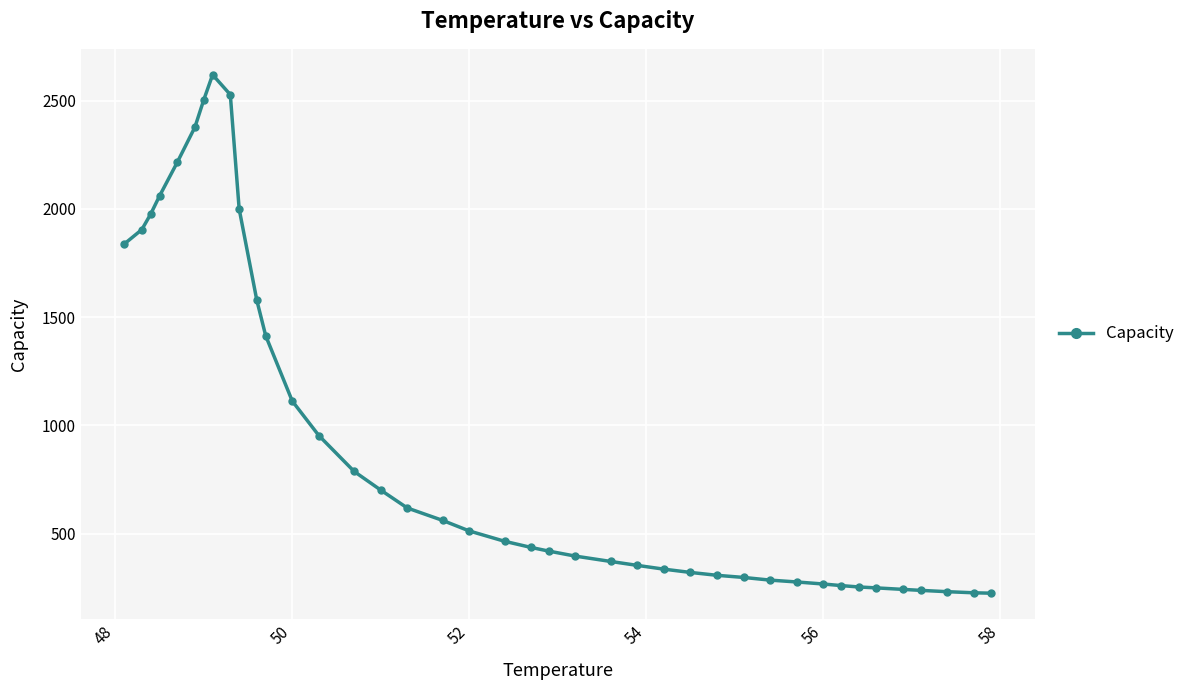

What is the average value?

917.4